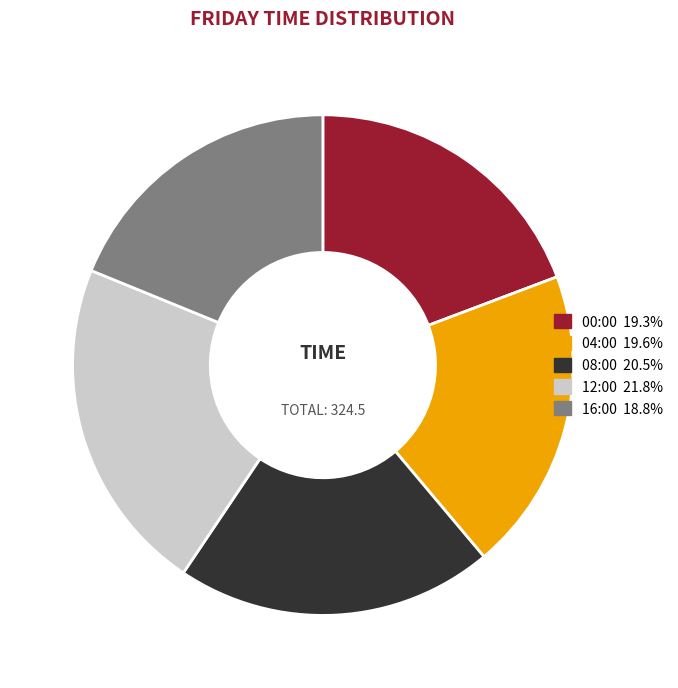

Does 00:00 19.3% represent more than half of the total?

No